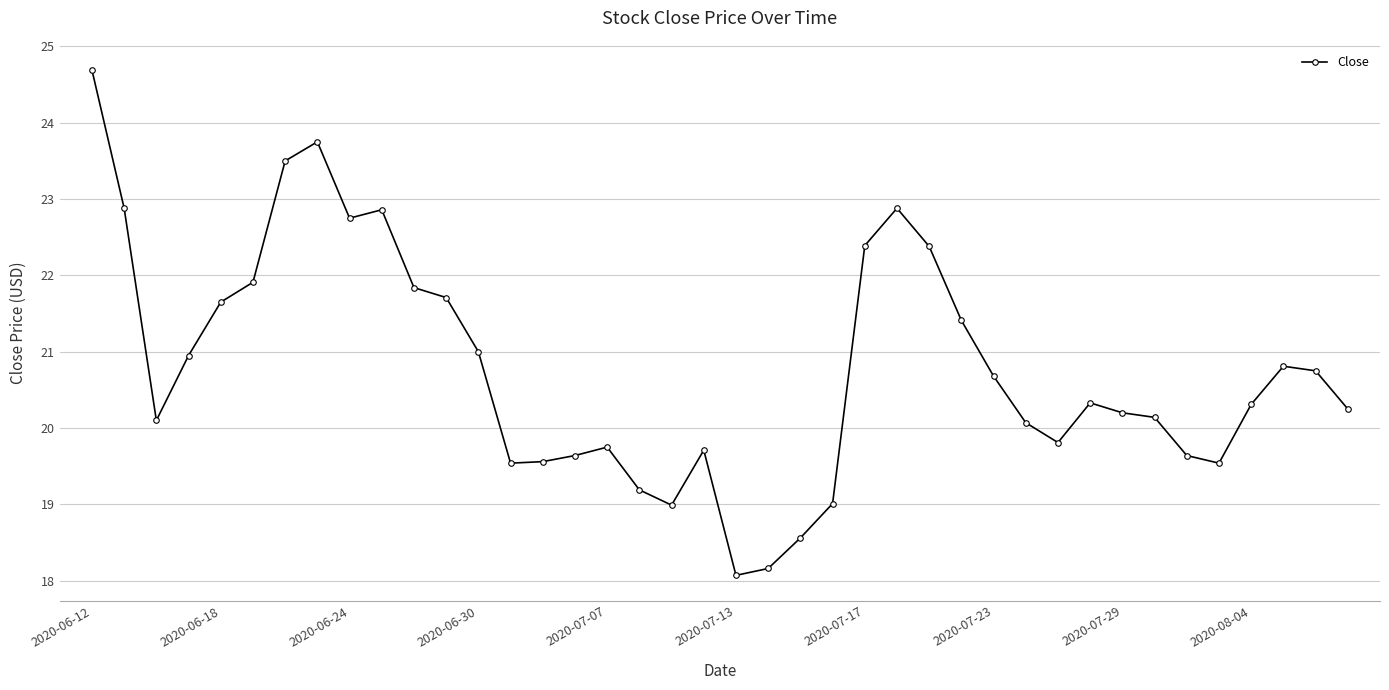

What is the difference between the maximum and minimum values?

6.6